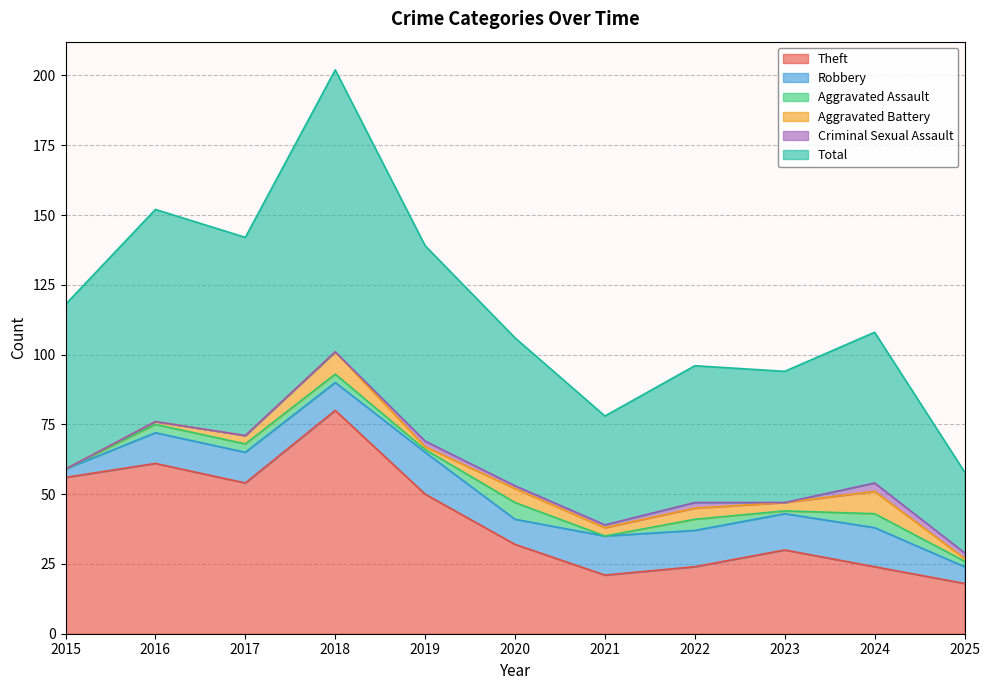

Reading right to left, extract all data points from this chart.

Theft: 18	24	30	24	21	32	50	80	54	61	56
Robbery: 6	14	13	13	14	9	15	10	11	11	3
Aggravated Assault: 2	5	1	4	0	6	1	3	3	3	0
Aggravated Battery: 1	8	3	4	3	5	1	8	3	1	0
Criminal Sexual Assault: 2	3	0	2	1	1	2	0	0	0	0
Total: 29	54	47	49	39	53	70	101	71	76	59